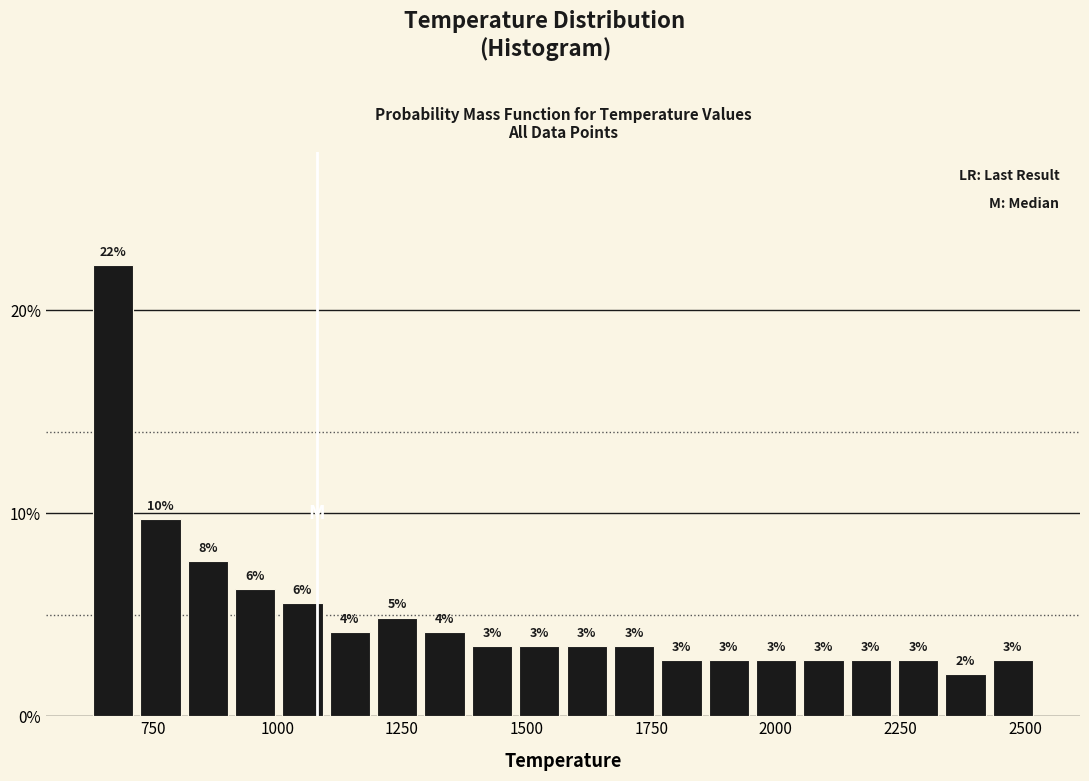

Around what value on the x-axis is the tallest bar? Give the approximate position of its centre, as read against the axis.

650